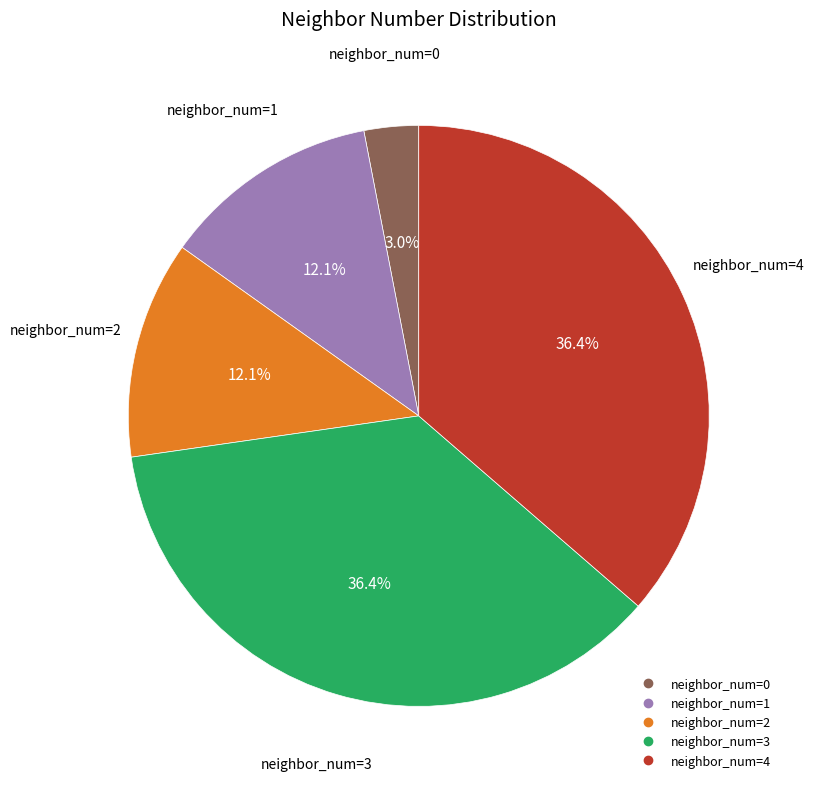

Does any single category account for the majority?

No